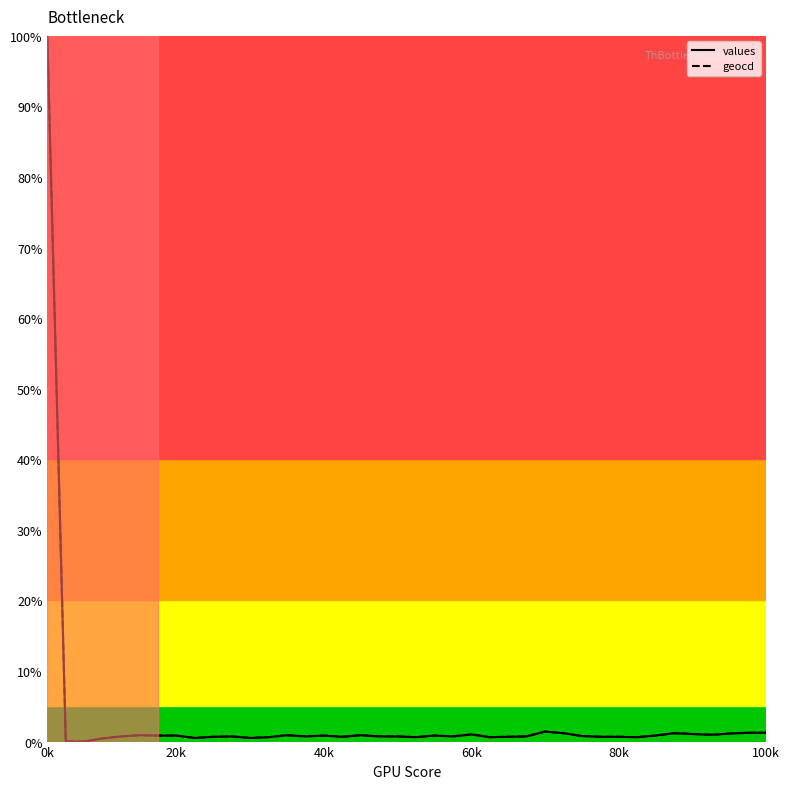

True or false: geocd has a value of 0.0 at 18.

False